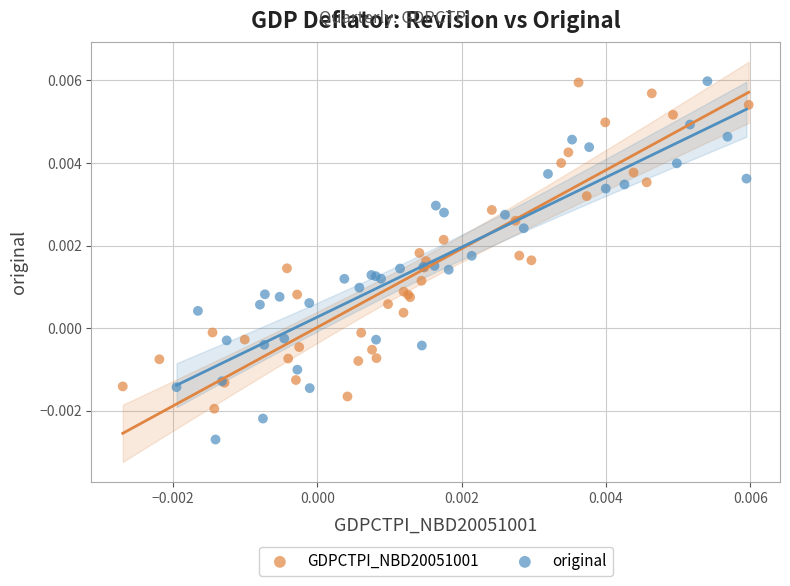

Which series has the largest Y range (max minus min)?

original